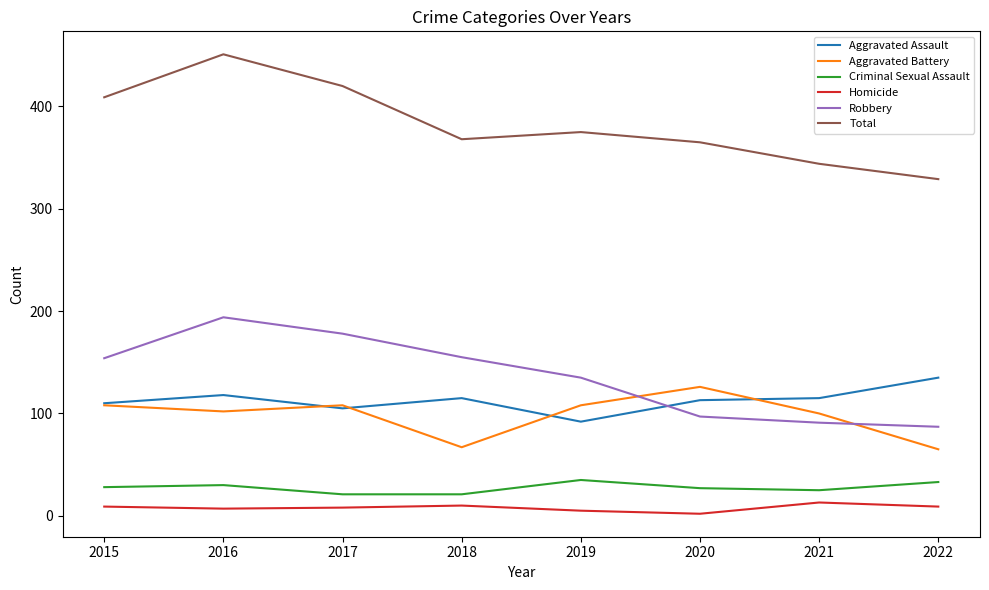

Which category has the highest value across all series?

2016